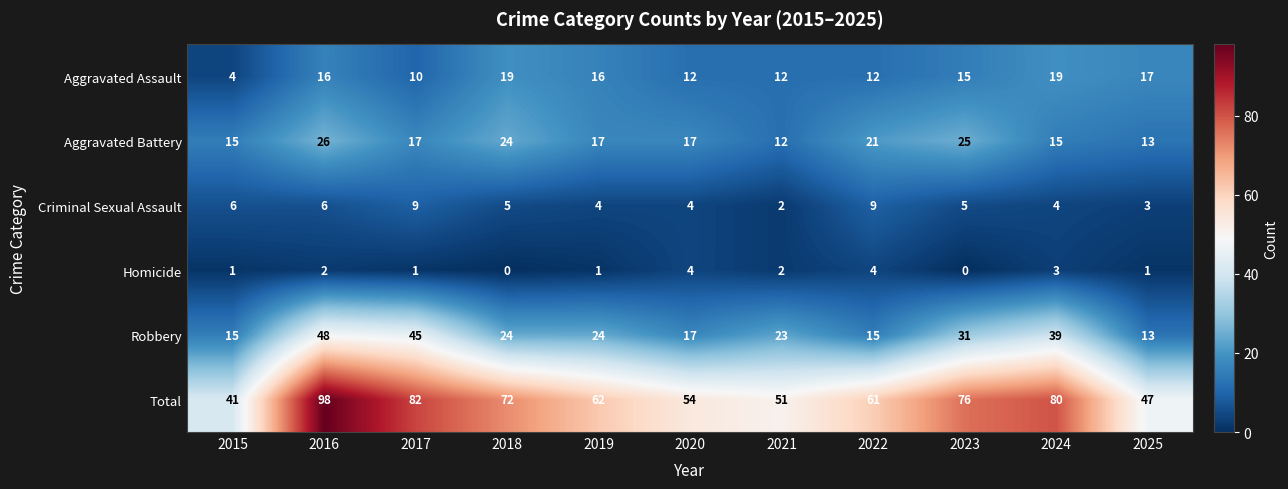

What is the average value of the Robbery series?

27